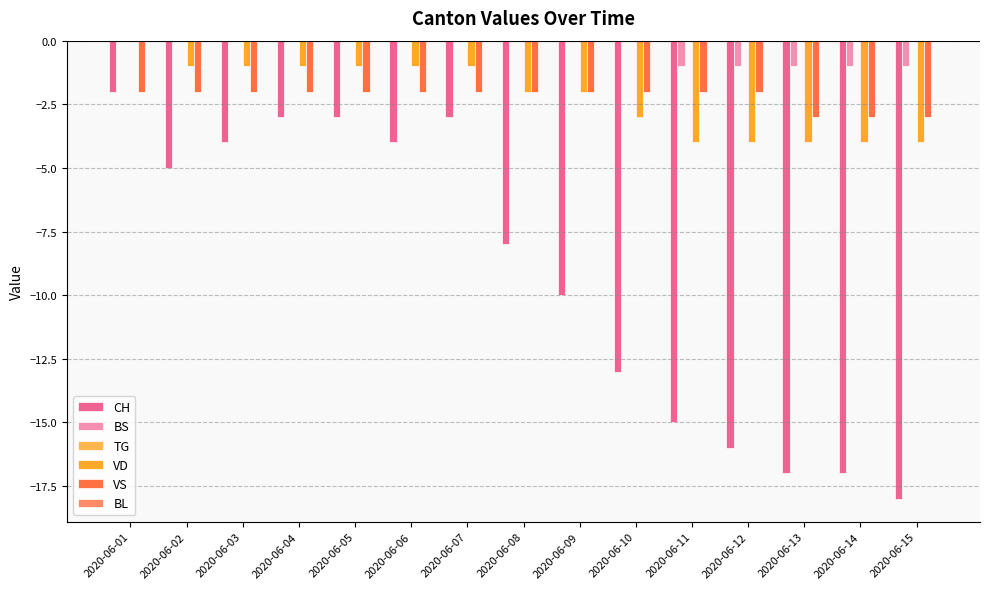

Are the bars grouped side by side (vs. stacked)?

Yes